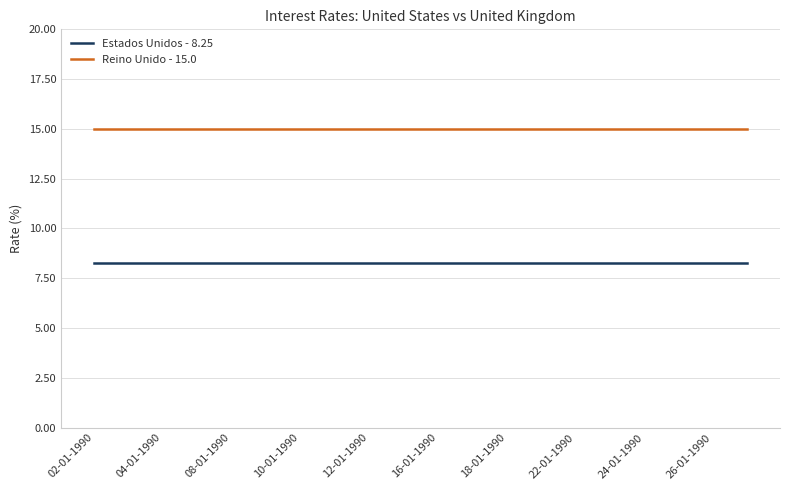

What is the greatest value displayed?

15.0